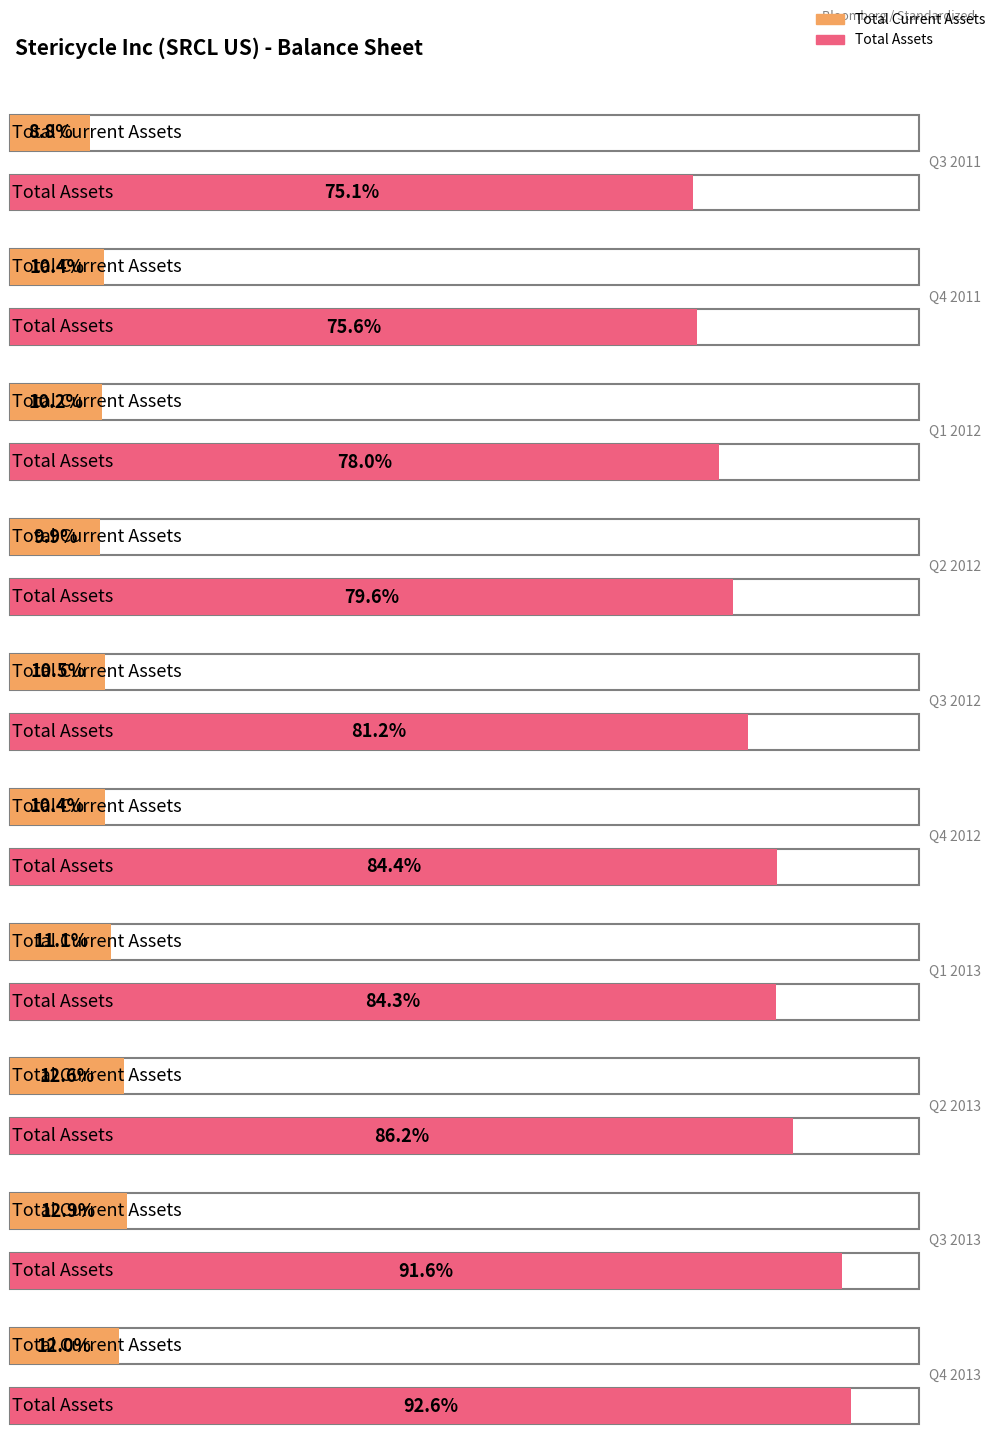

Reading right to left, transcribe all the data shown in this chart.

Total Current Assets: 502.9	540.3	528.0	467.8	438.0	441.3	417.4	427.1	436.1	371.6
Total Assets: 3888.0	3845.1	3618.4	3542.2	3546.7	3411.6	3341.7	3275.2	3177.1	3155.5